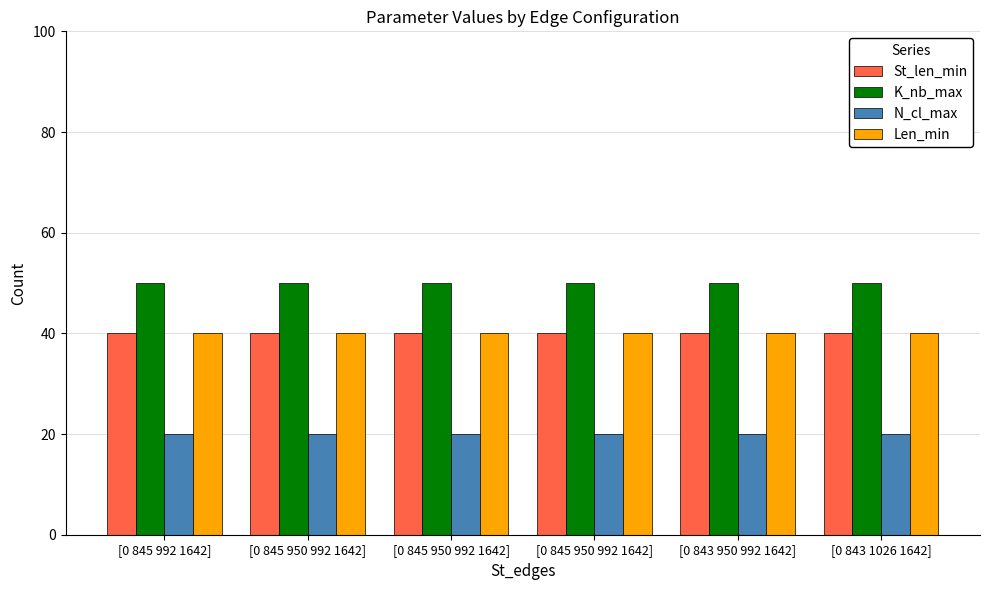

What is the minimum value shown in the chart?

20